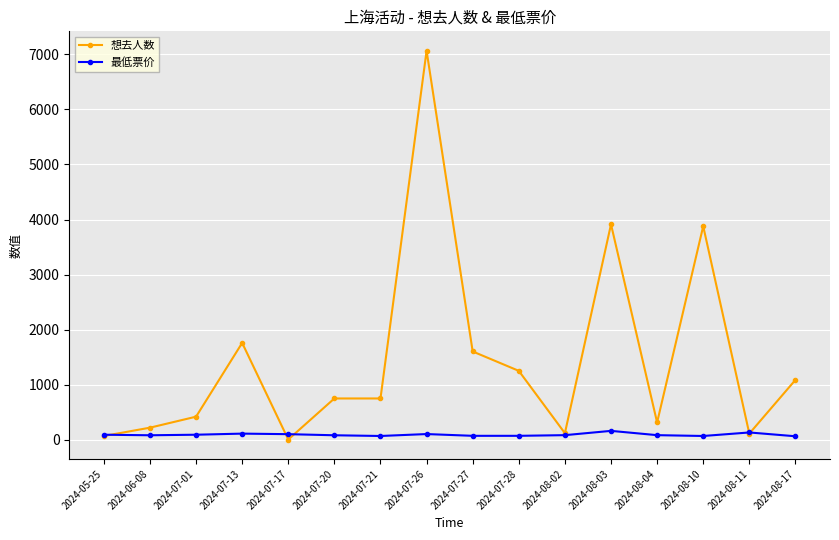

What is the label of the 5th point from the left?

2024-07-17